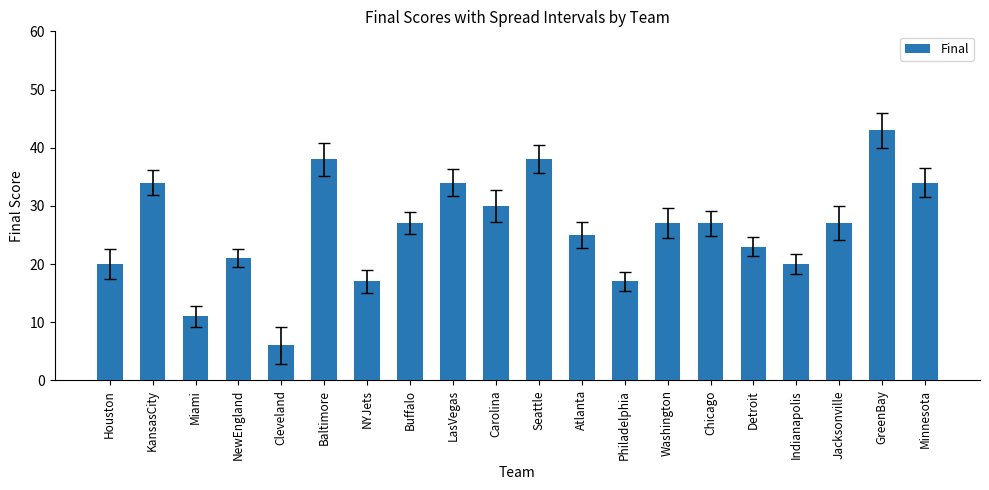

Which category has the lowest value across all series?

Cleveland